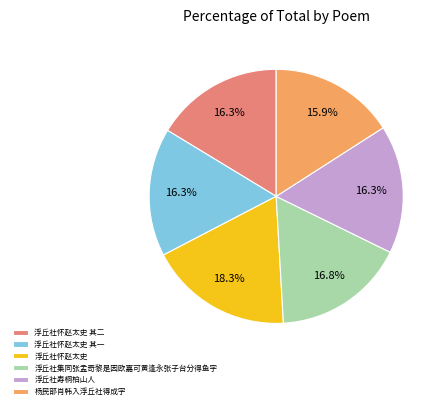

Is it true that 浮丘社怀赵太史 其一 is 16% of the pie?

True